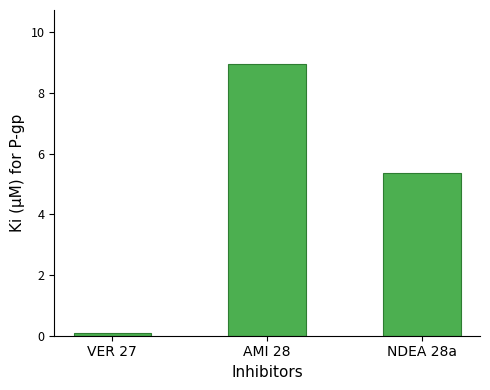

Rank the categories by value from lowest to highest.

VER 27, NDEA 28a, AMI 28